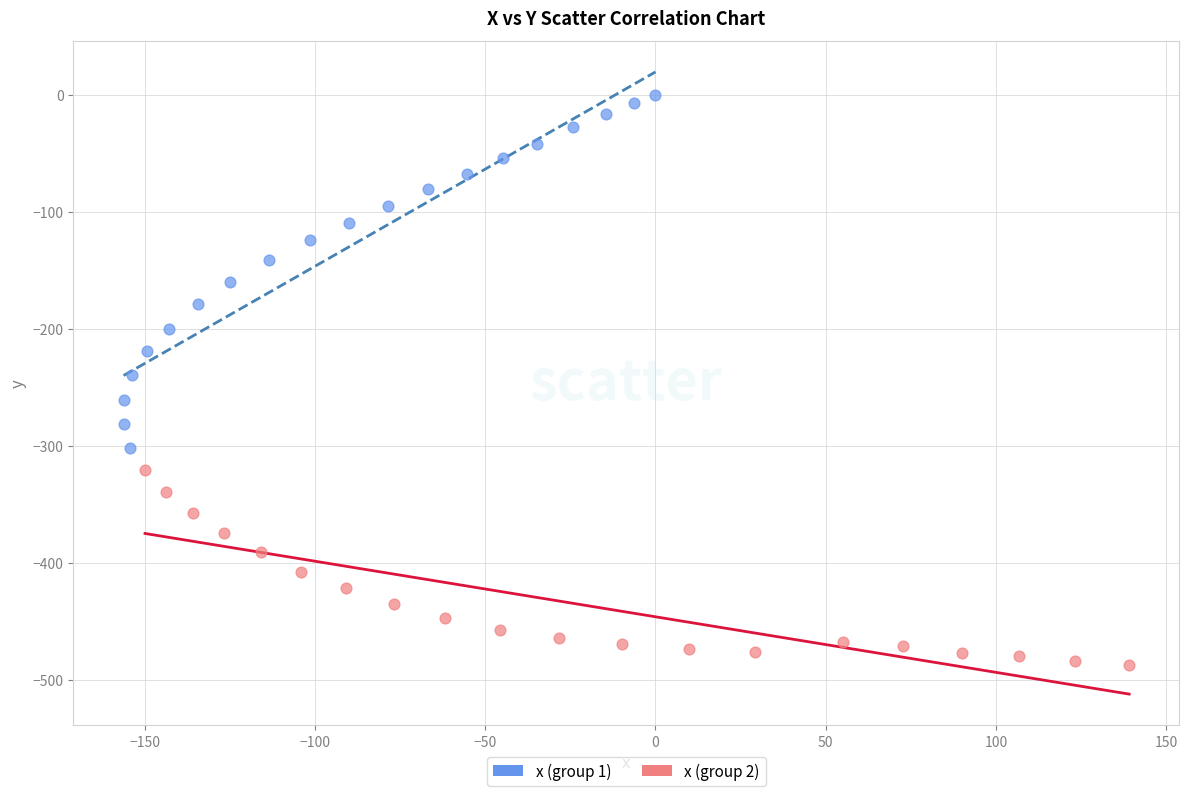

Which series has the widest spread of Y values?

x (group 1)